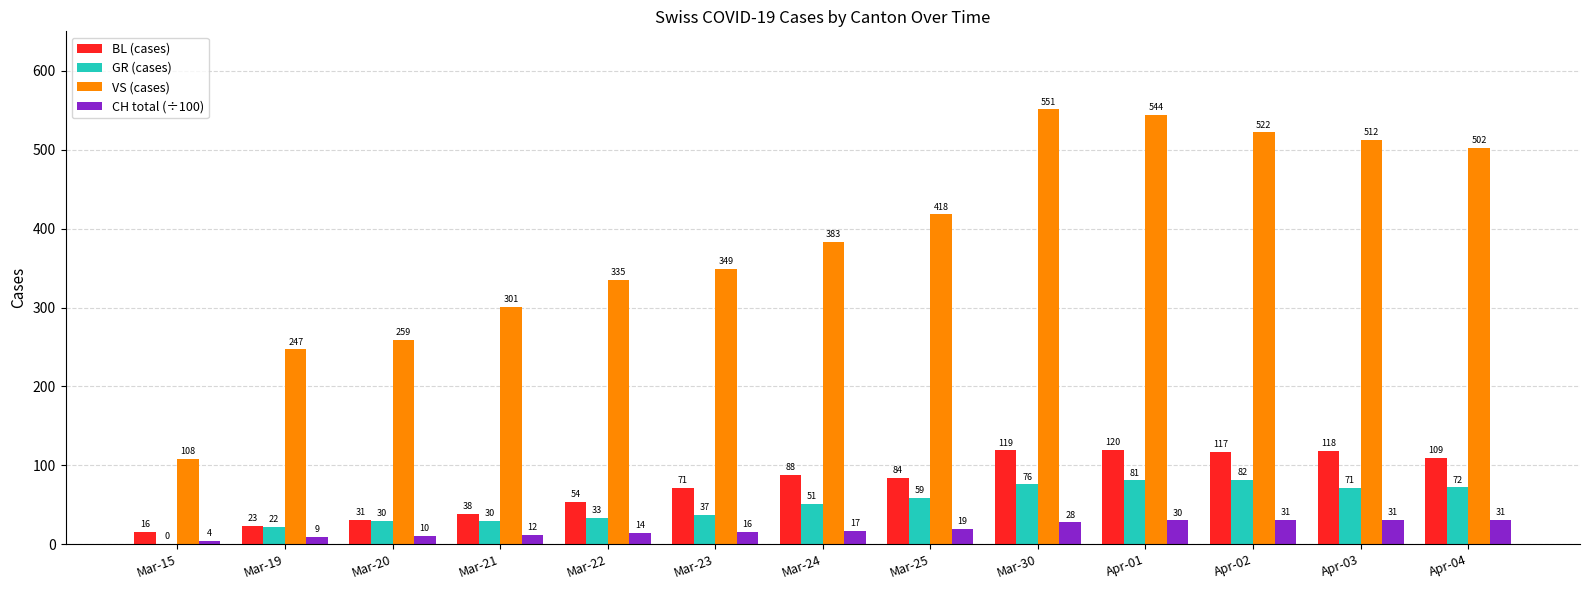

At which category is the sum across all series the highest?

Apr-01